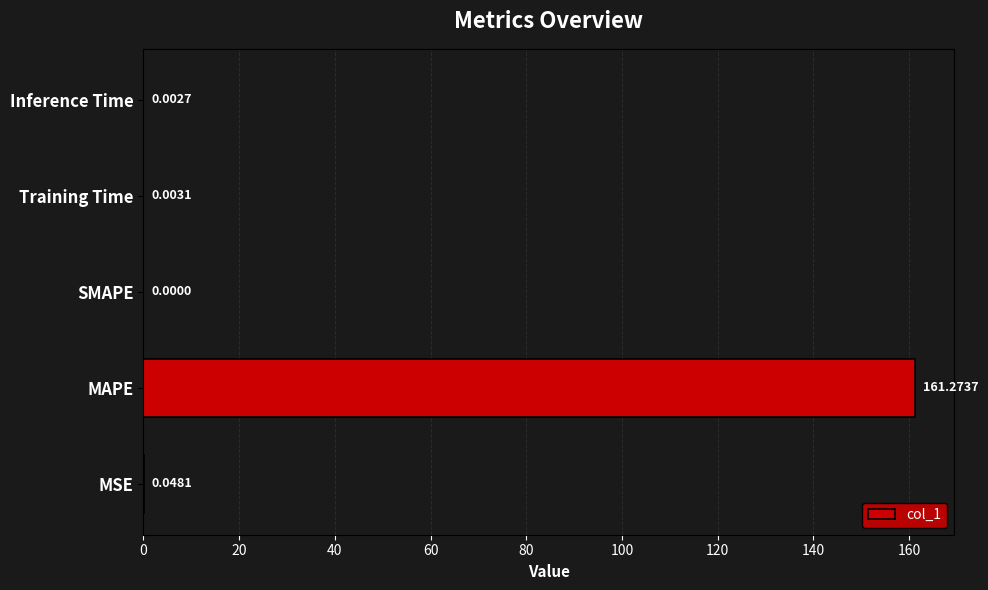

At which label is the value closest to 80?

MSE